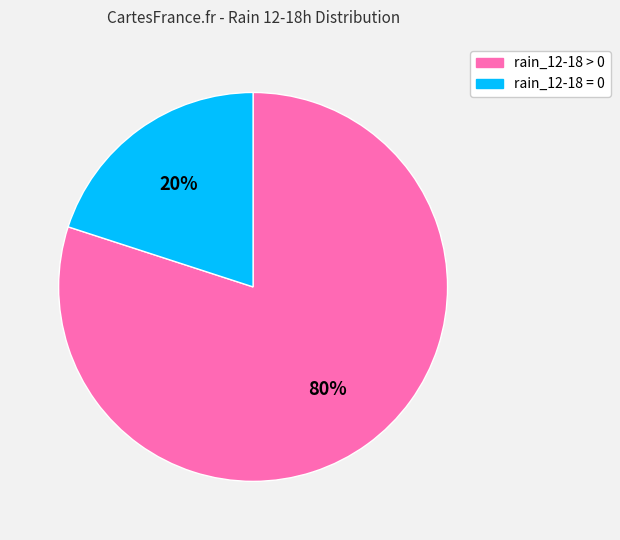

Count the number of slices in the pie.

2